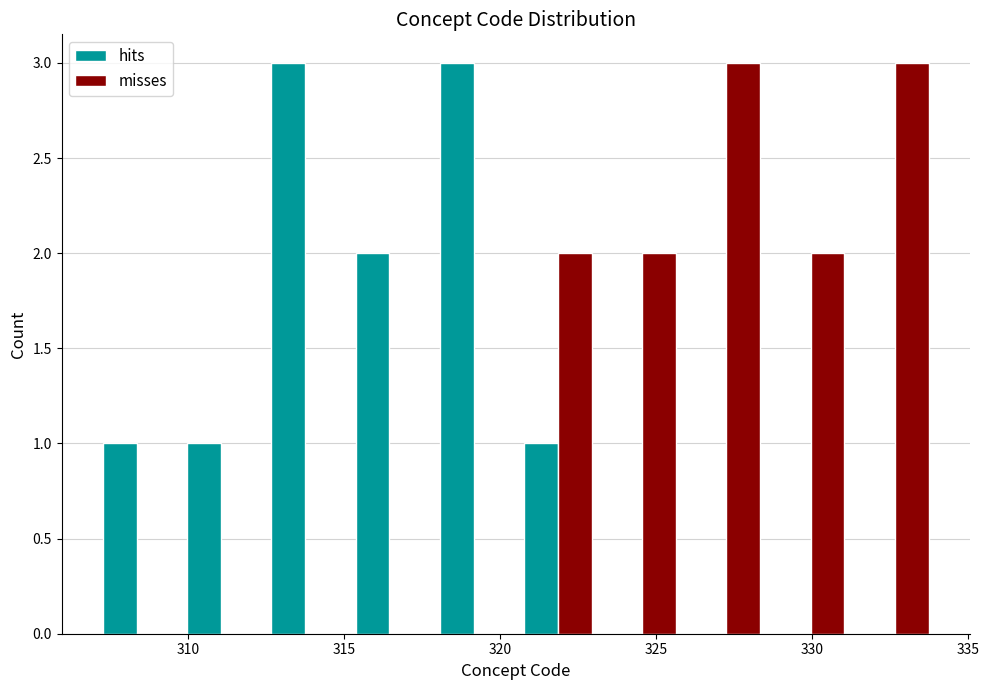

Reading left to right, transcribe this chart: for each range on the x-axis, give the height of each series' bar. Neither the bar edges nor the heights are printed on the chart, so give them approximately, as read against the axes.

307.0 to 309.7: hits=1	misses=0
309.7 to 312.4: hits=1	misses=0
312.4 to 315.1: hits=3	misses=0
315.1 to 317.8: hits=2	misses=0
317.8 to 320.5: hits=3	misses=0
320.5 to 323.2: hits=1	misses=2
323.2 to 325.9: hits=0	misses=2
325.9 to 328.6: hits=0	misses=3
328.6 to 331.3: hits=0	misses=2
331.3 to 334.0: hits=0	misses=3